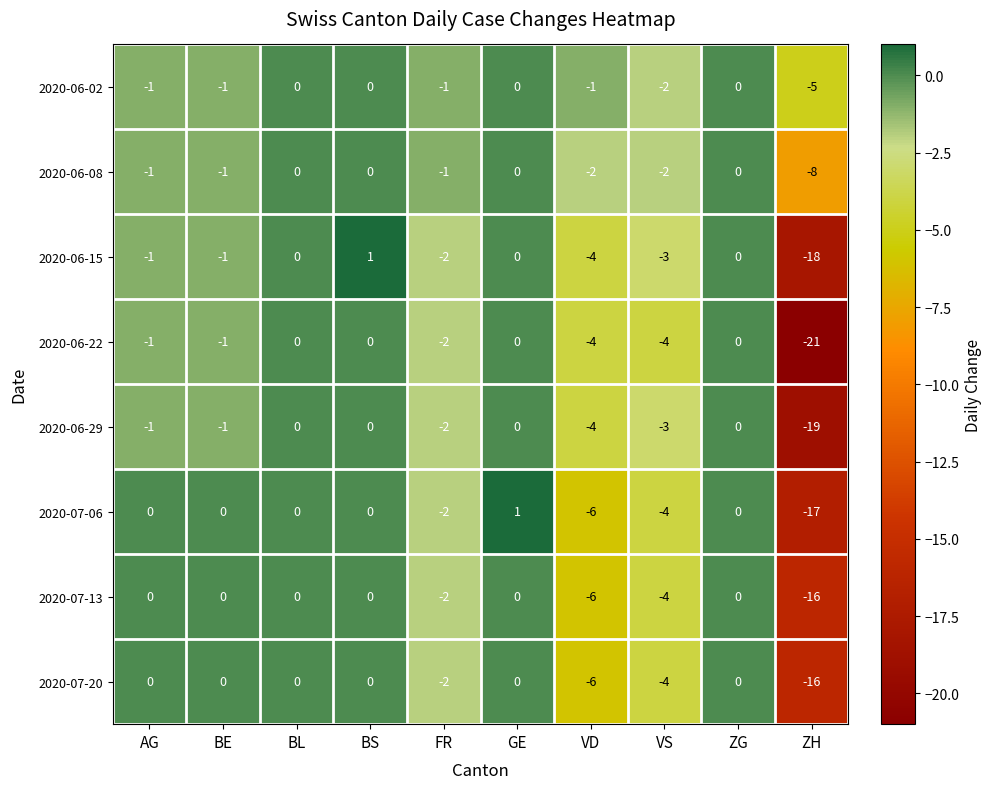

Which series has the largest range (max minus min)?

2020-06-22